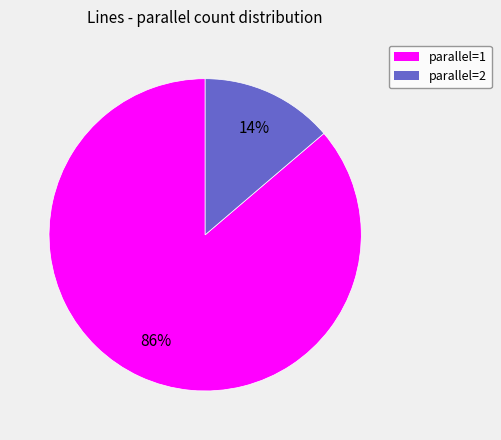

To the nearest percent, what is the average slice percentage?

50%